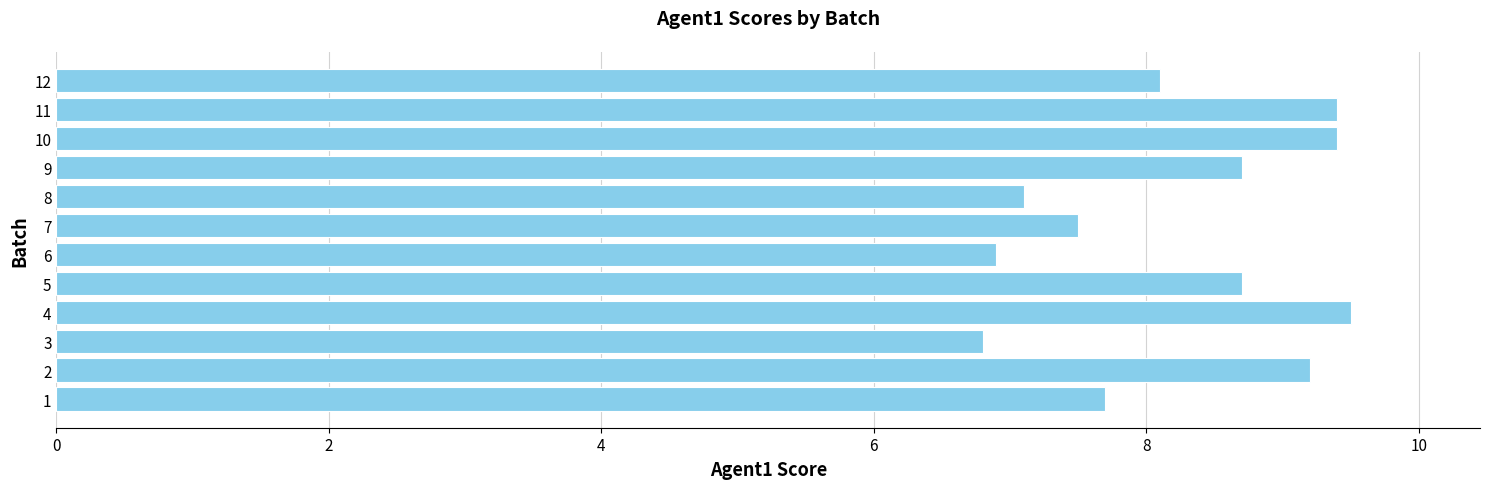

Approximately how many times larger is the value at 11 compared to 5?

1.1